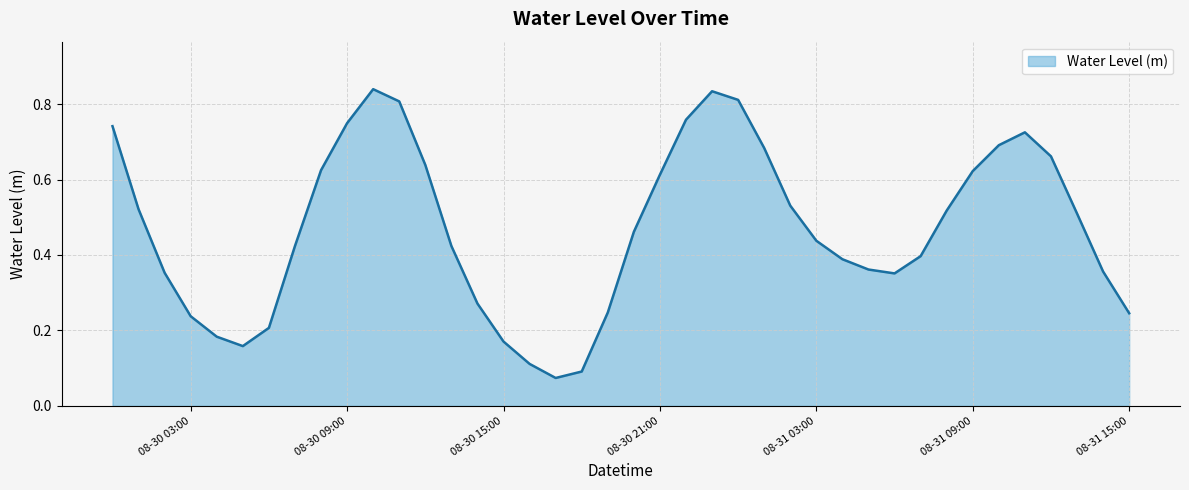

Is this an area chart (filled region under the line)?

Yes